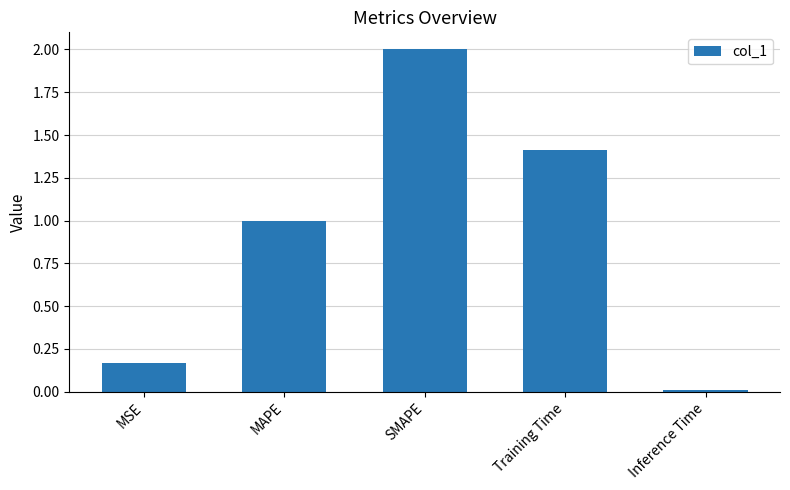

At which category does the chart reach its peak across all series?

SMAPE